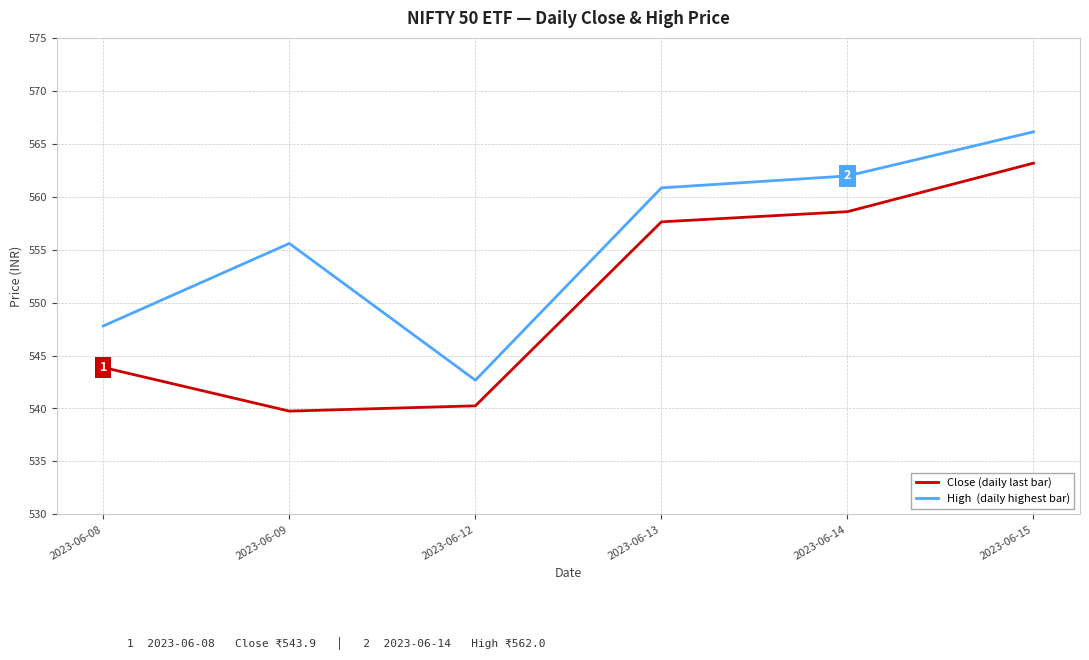

What is the total value across all series at 2023-06-12?

1082.9